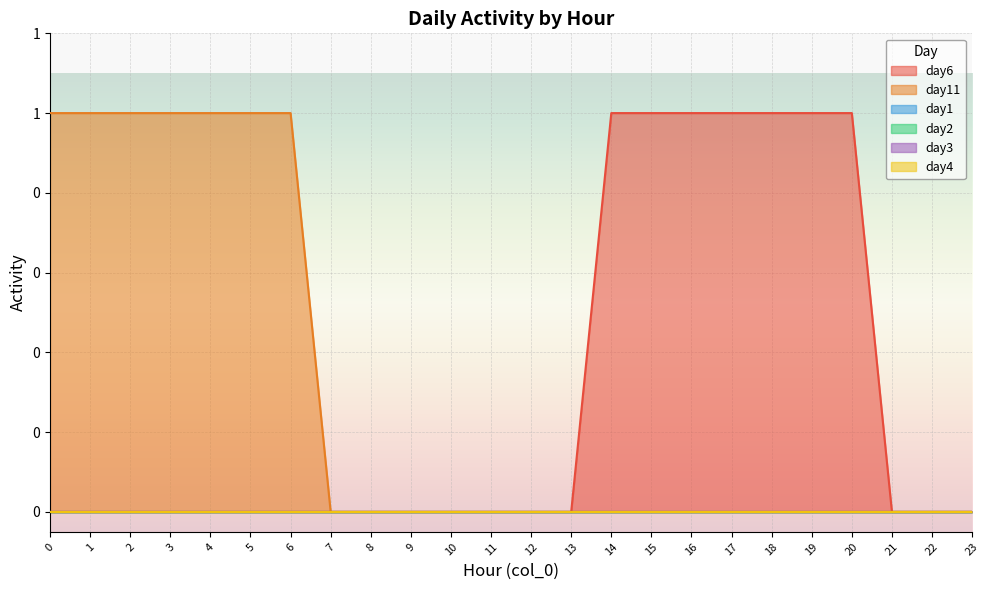

The day3 series shows 0 at 8. True or false?

True